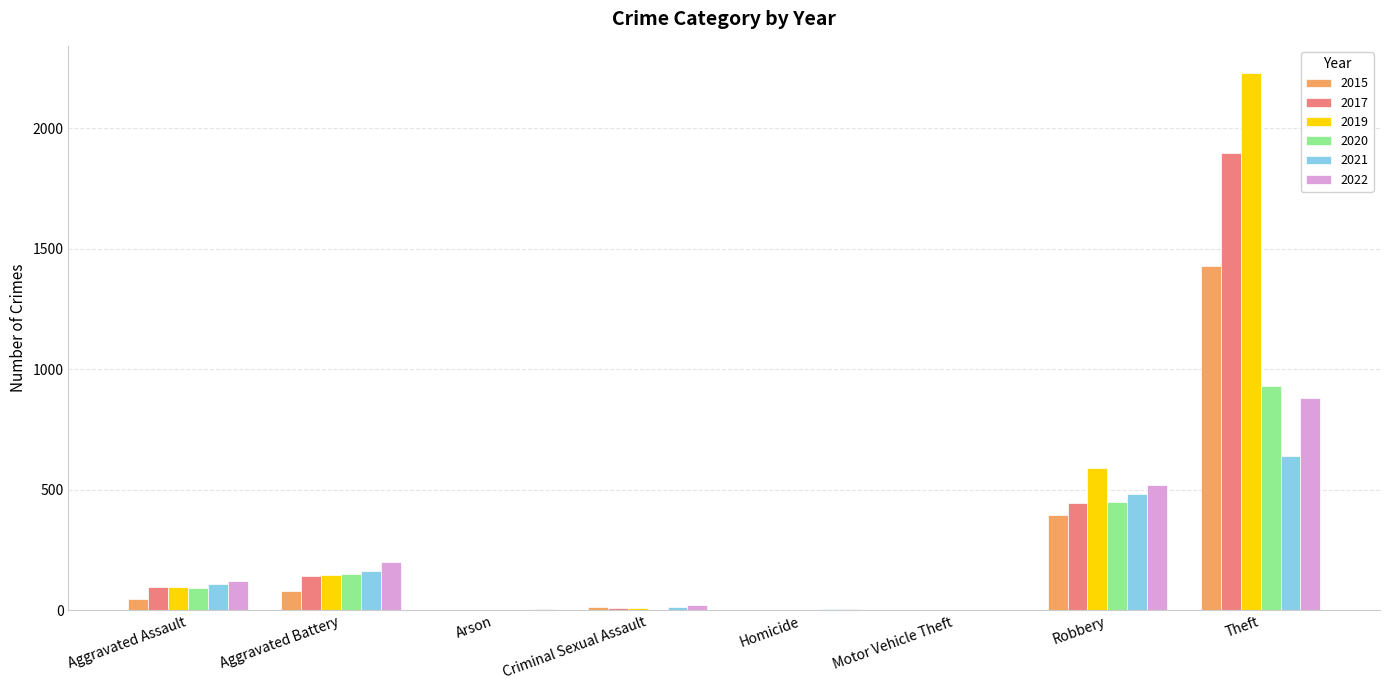

How many groups of bars are there?

8